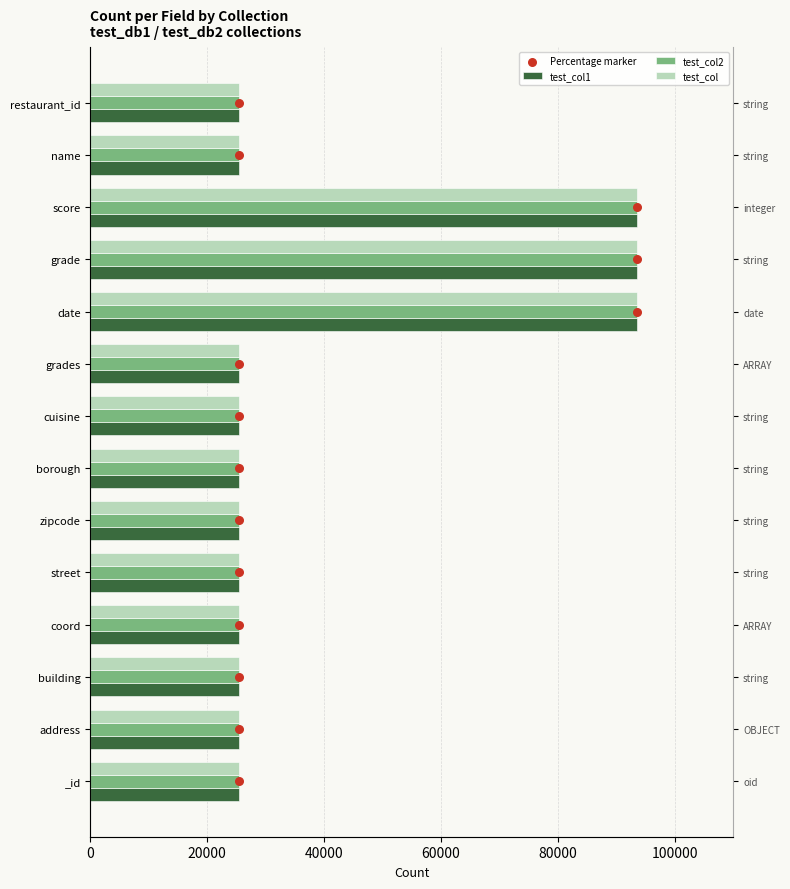

At how many categories does at least one series exceed 65403?

3